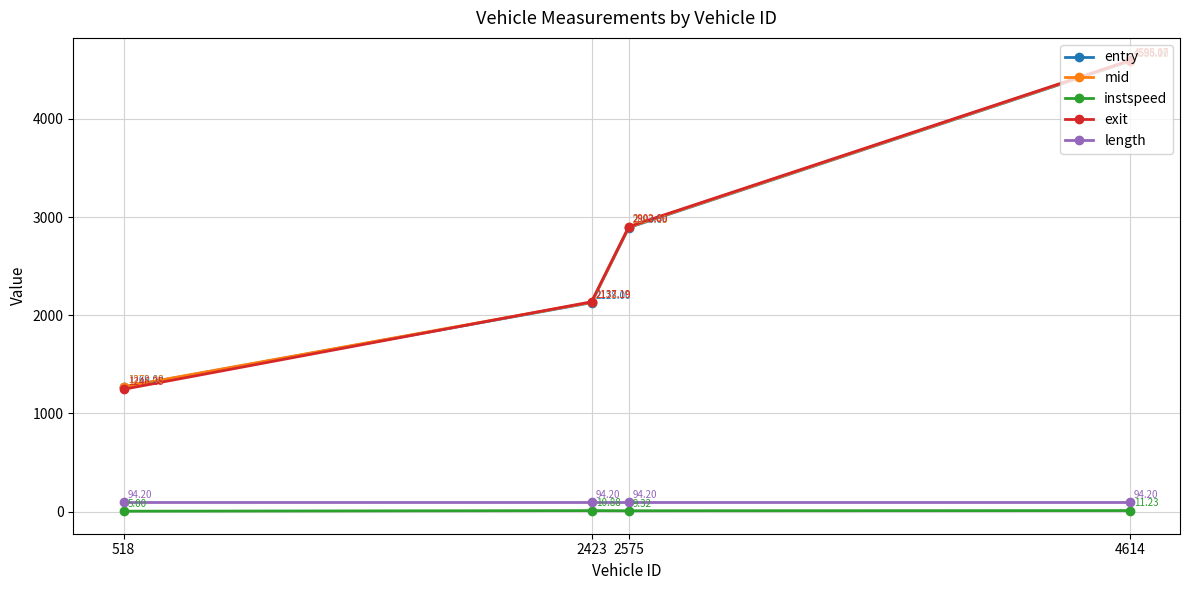

True or false: mid and instspeed intersect in this chart.

False